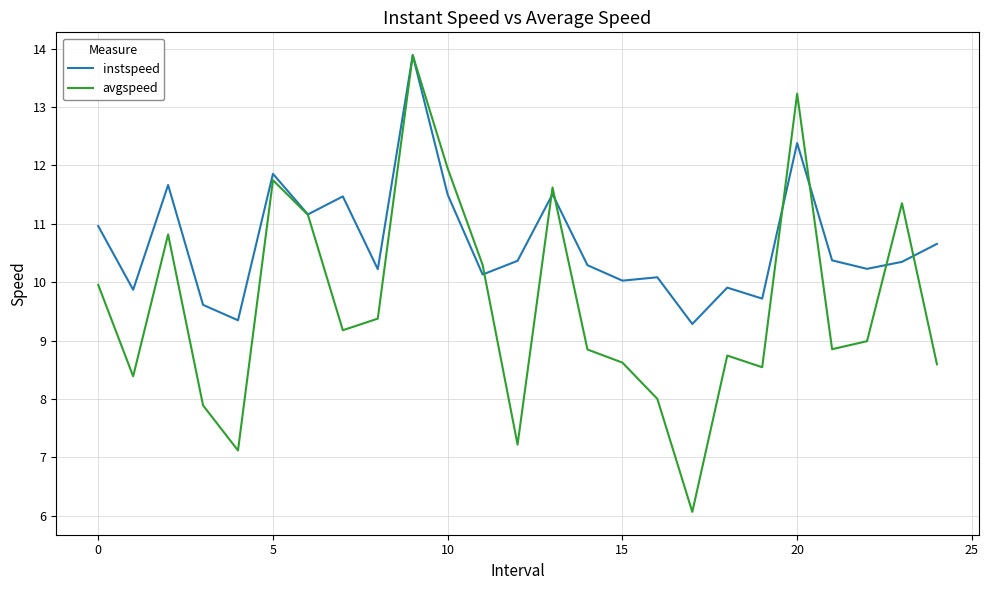

List the series in order of their overall mean, lowest first.

avgspeed, instspeed